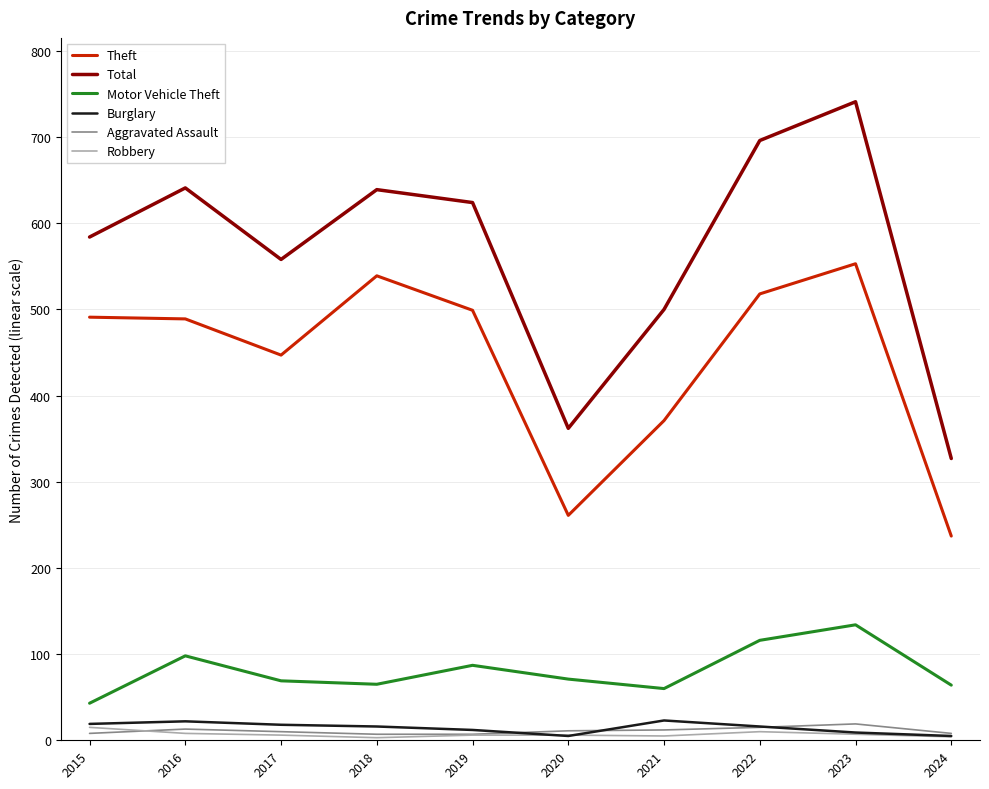

True or false: Motor Vehicle Theft has a value of 111 at 2024.

False